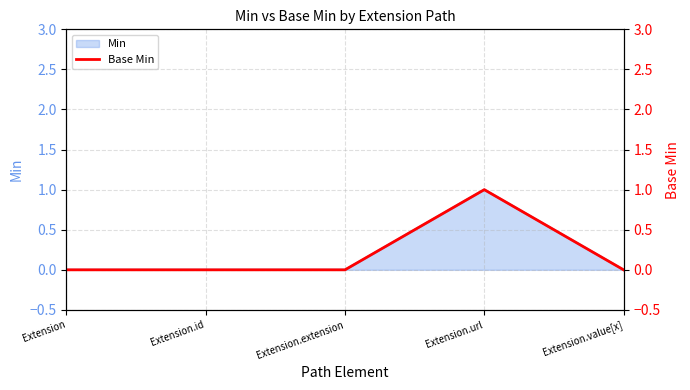

Reading right to left, what are all the values shown in this chart?

0	1	0	0	0